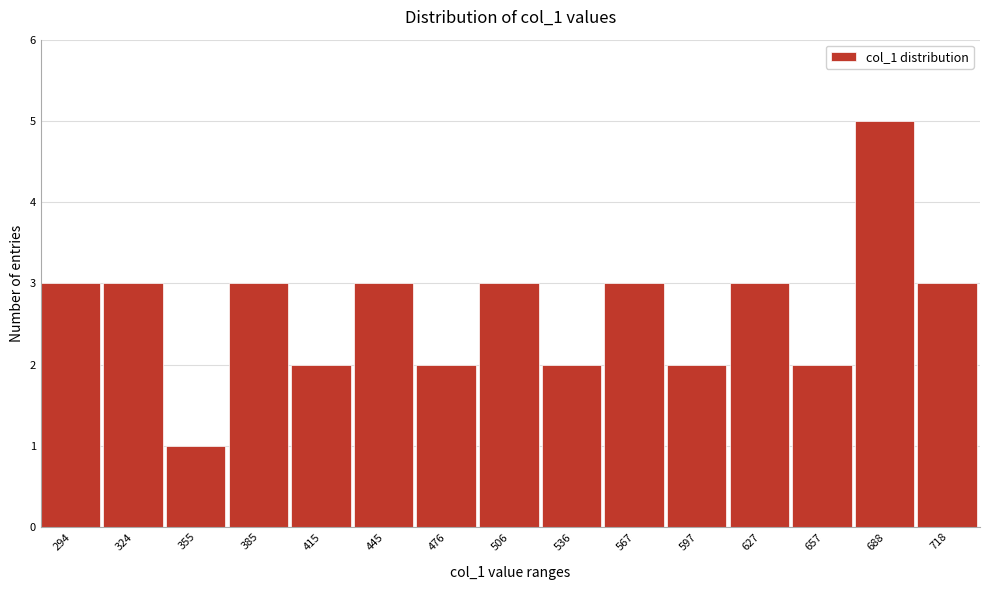

Reading left to right, list all the values displayed in this chart.

3	3	1	3	2	3	2	3	2	3	2	3	2	5	3